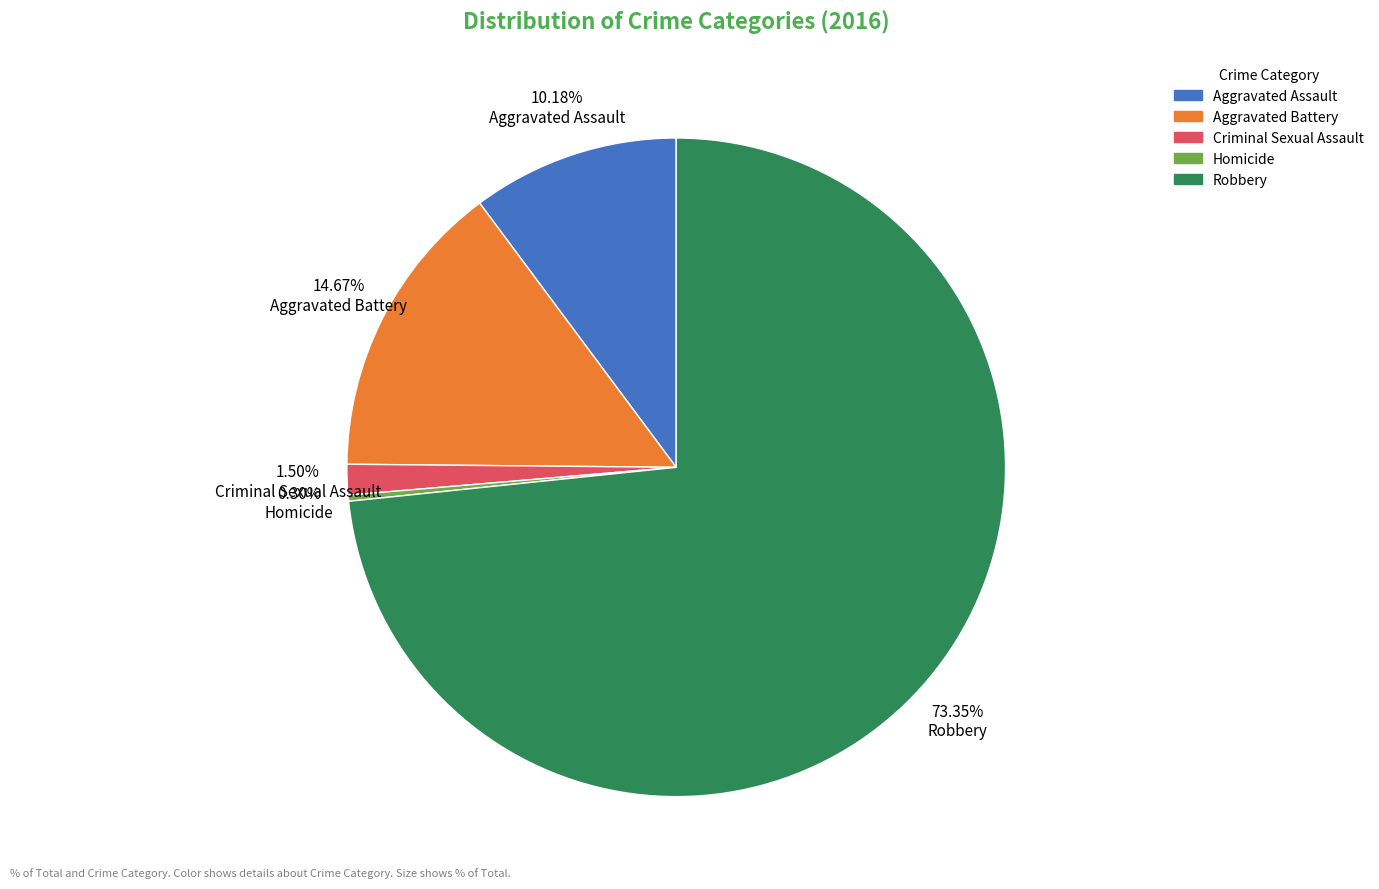

Which slice is the largest?

Robbery